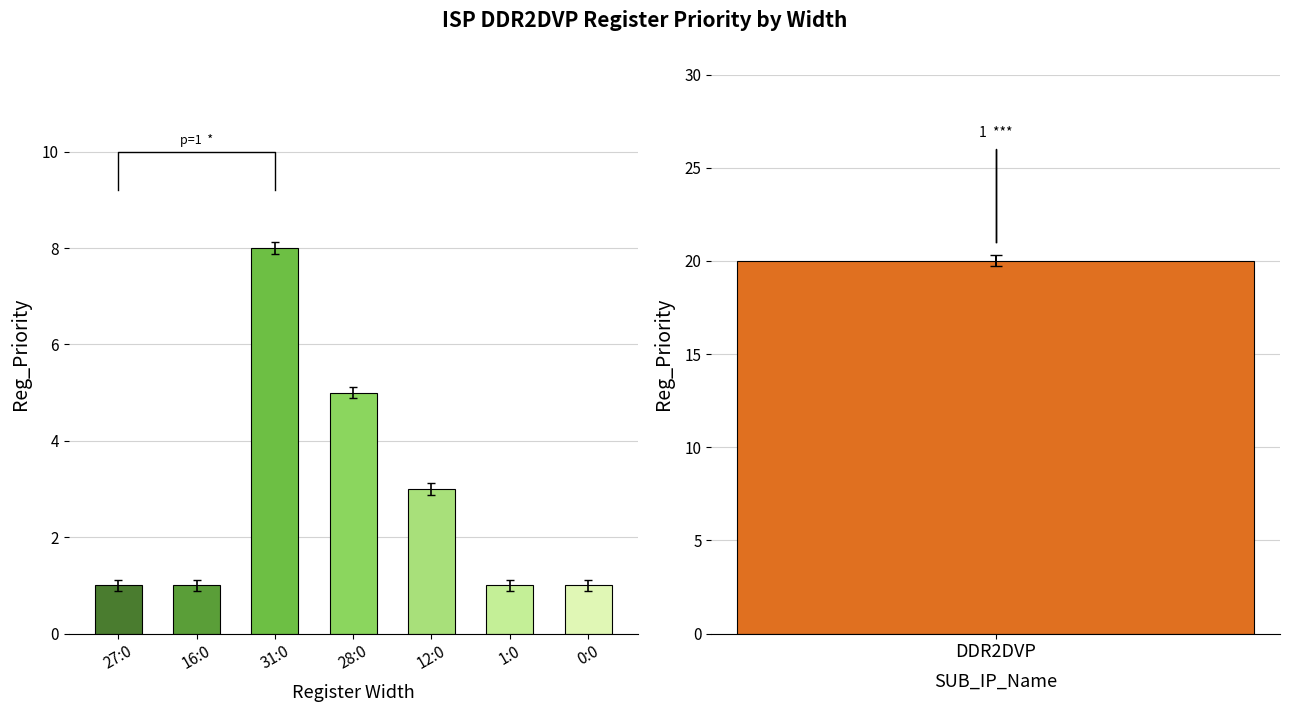

At which category does the chart reach its minimum across all series?

27:0